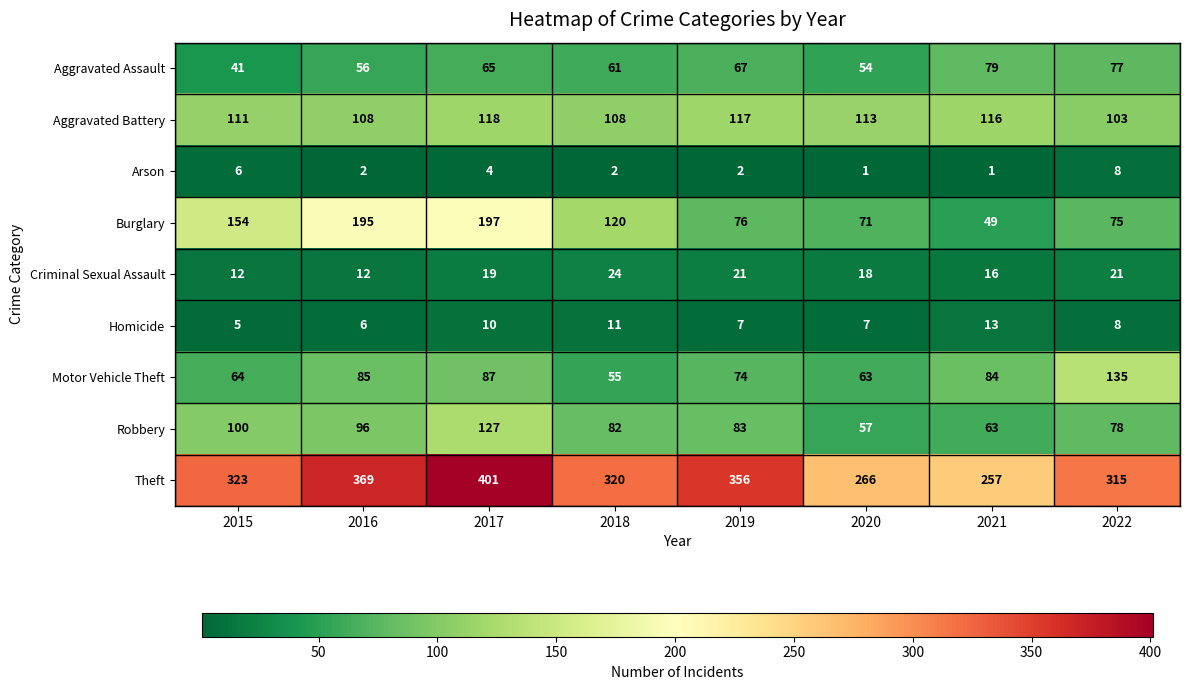

What is the sum of the Motor Vehicle Theft values at 2021 and 2018?

139